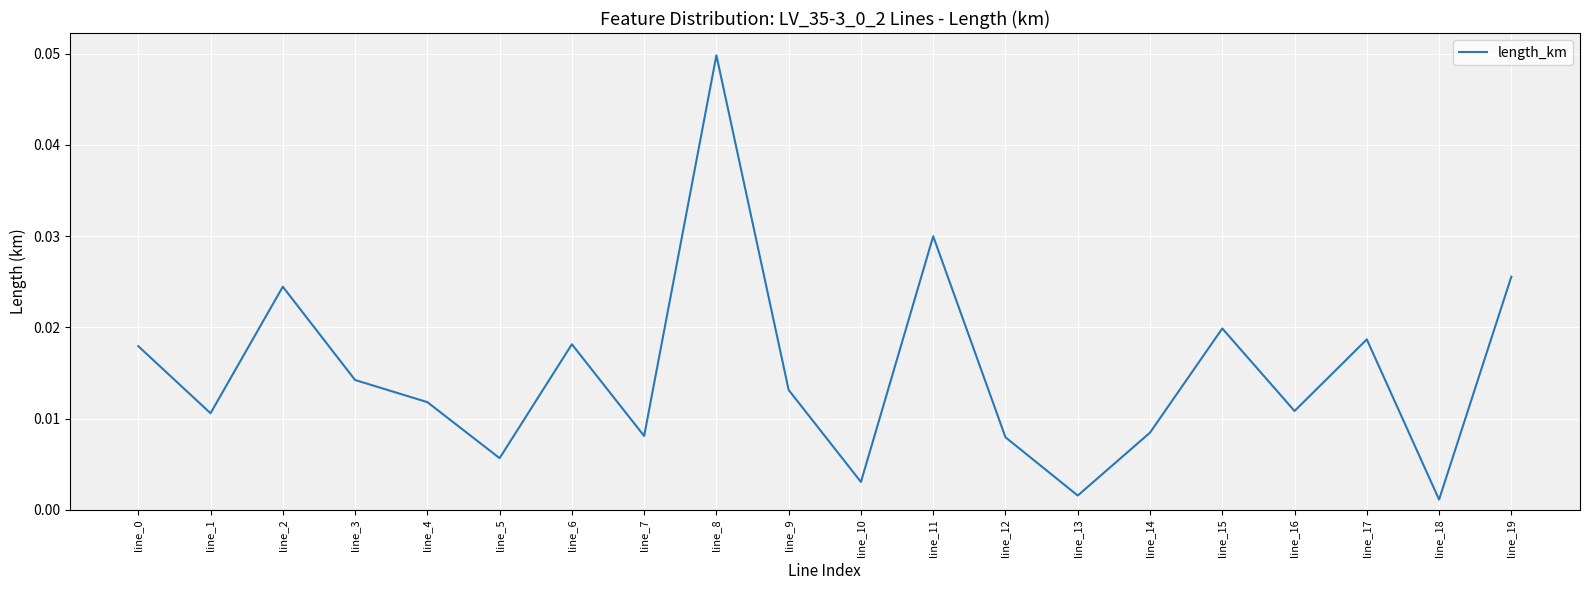

Which category has the highest value across all series?

line_8